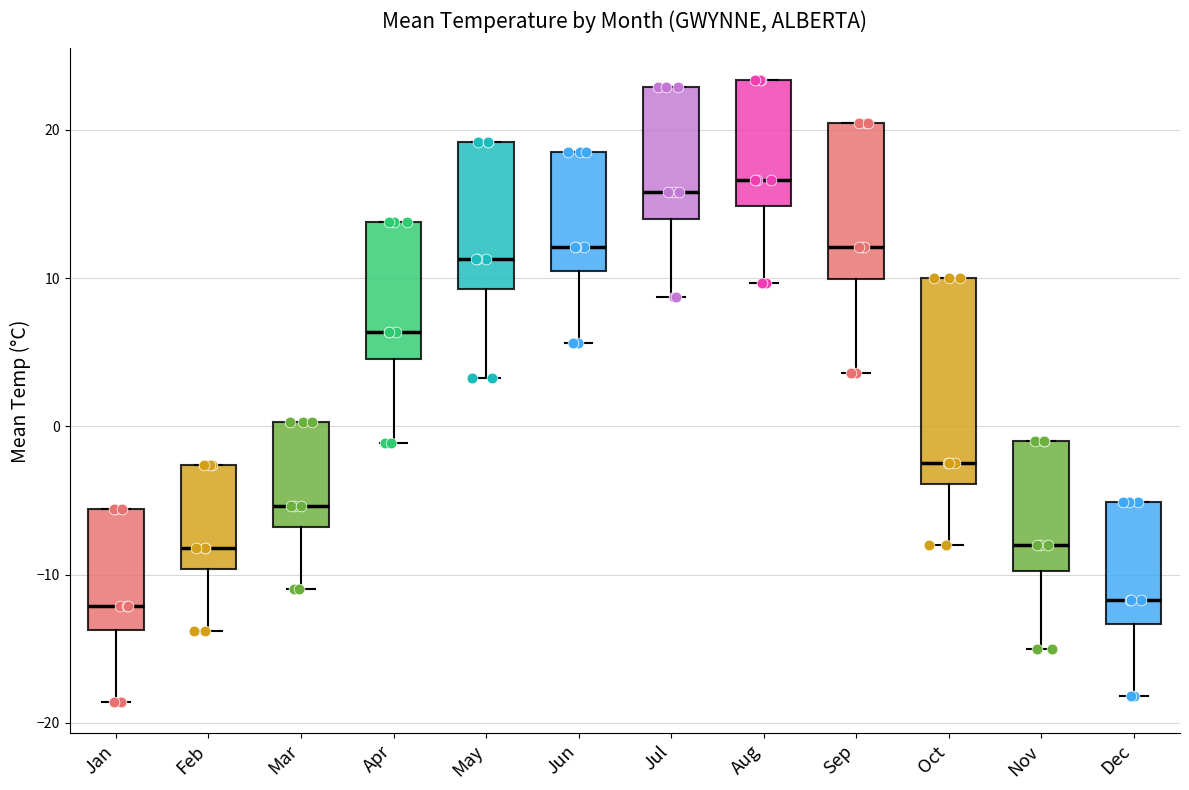

Where is the lower edge of the box for Jan on the y-axis? The values are not printed on the chart, so give them approximately, as read against the axis.

-14